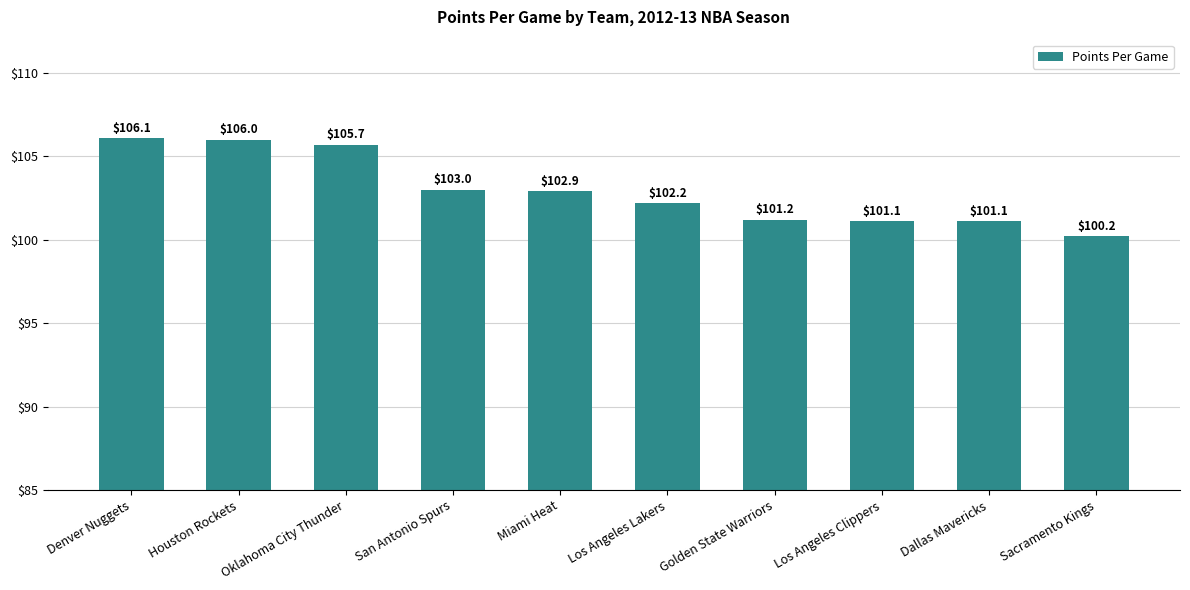

What is the sum of the values at Miami Heat and Oklahoma City Thunder?

208.6